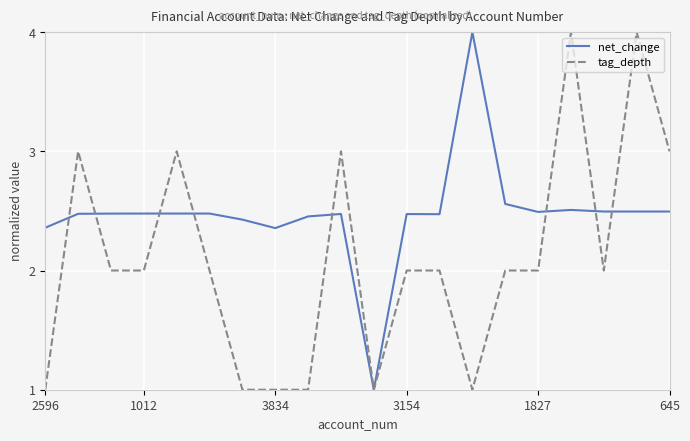

Does the chart display data point markers on the line(s)?

No